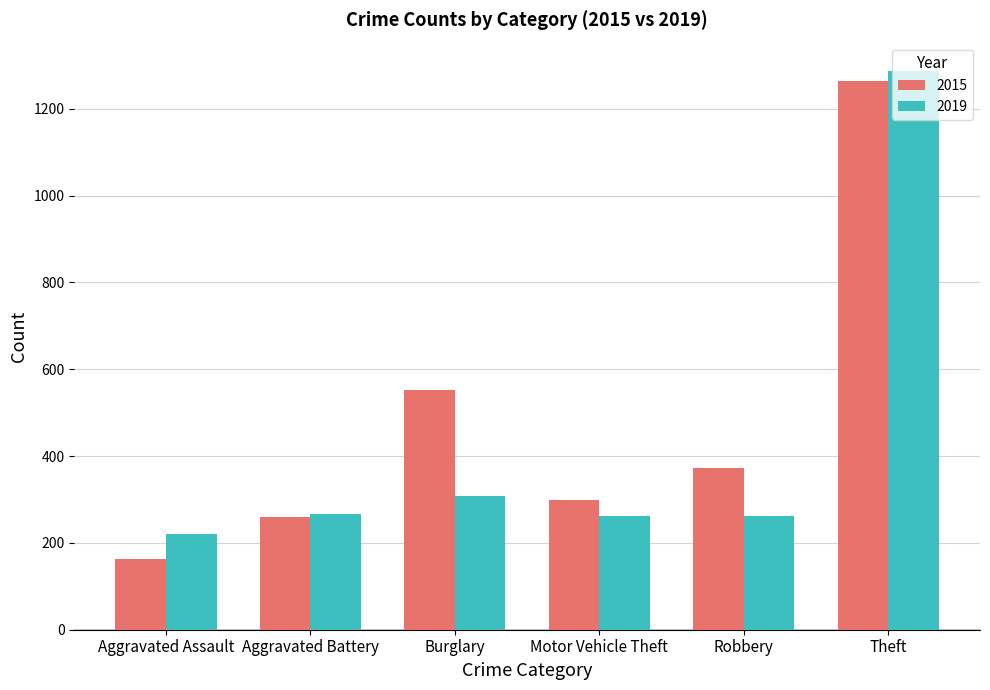

Which series has the largest range (max minus min)?

2015